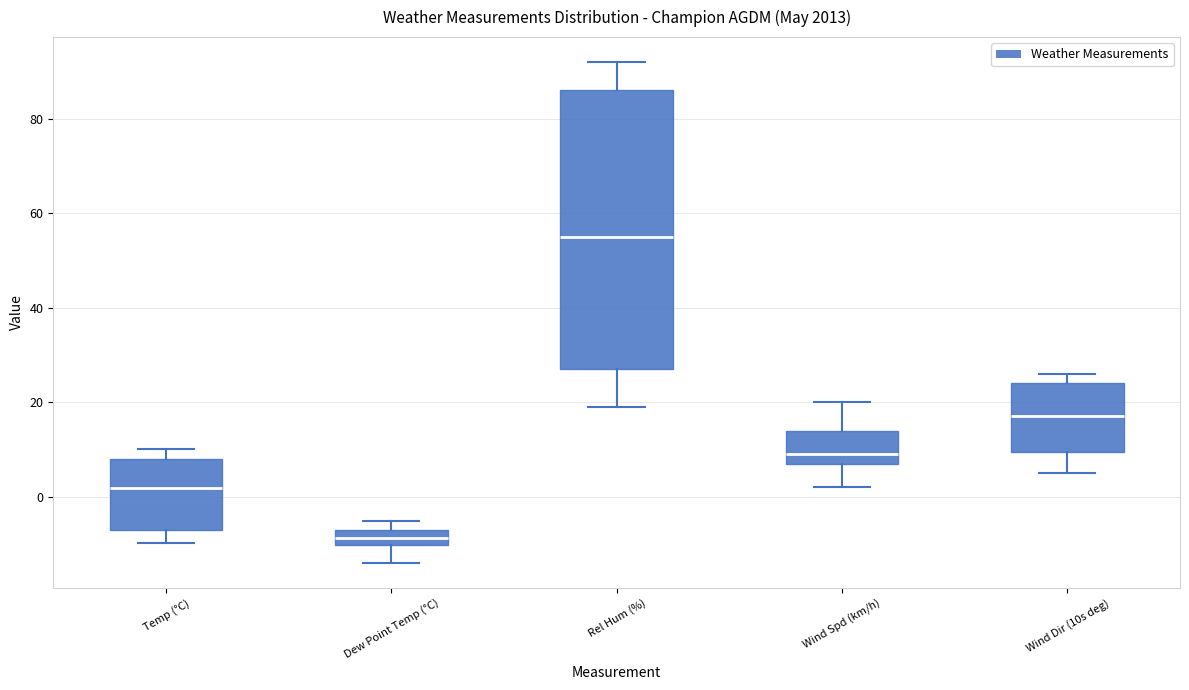

Reading left to right, transcribe this box plot: for each box, give where its median line is, the range the box spans, and where its two whiskers end, as read against the y-axis. The values are not printed on the chart, so give them approximately, as read against the axis.

Temp (°C): median 2, box -8 to 8, whiskers -10 to 10
Dew Point Temp (°C): median -8, box -10 to -6, whiskers -14 to -6 (above the box's upper edge)
Rel Hum (%): median 56, box 28 to 86, whiskers 20 to 92
Wind Spd (km/h): median 10, box 8 to 14, whiskers 2 to 20
Wind Dir (10s deg): median 18, box 10 to 24, whiskers 6 to 26